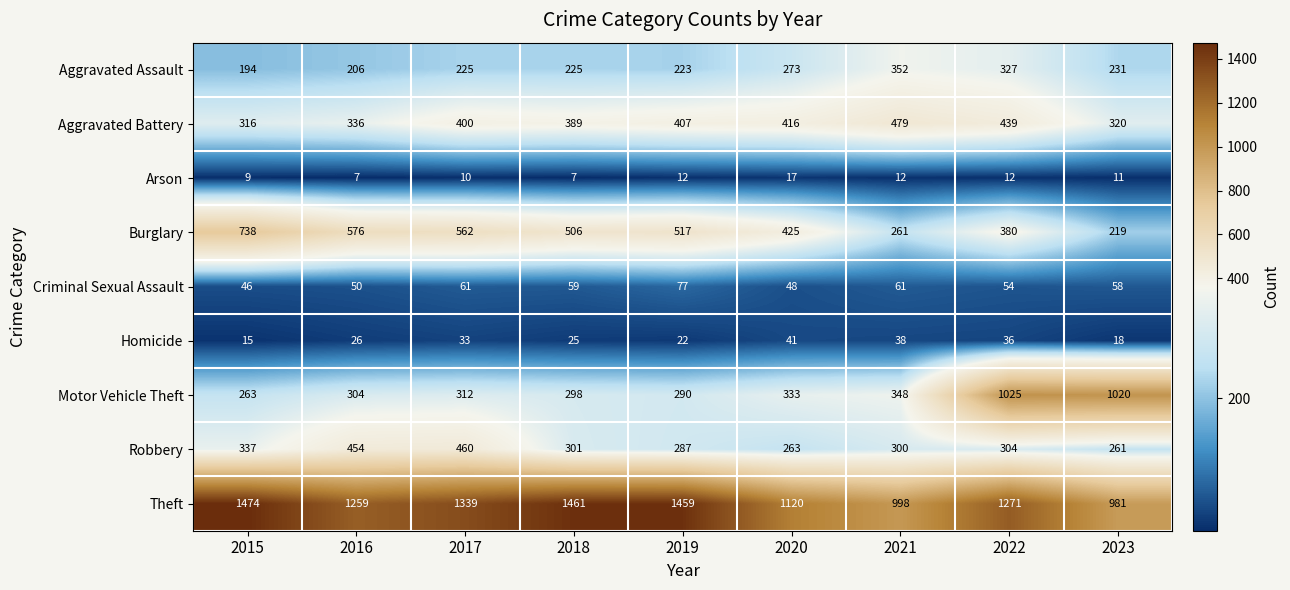

The Aggravated Battery series shows 479 at 2021. True or false?

True